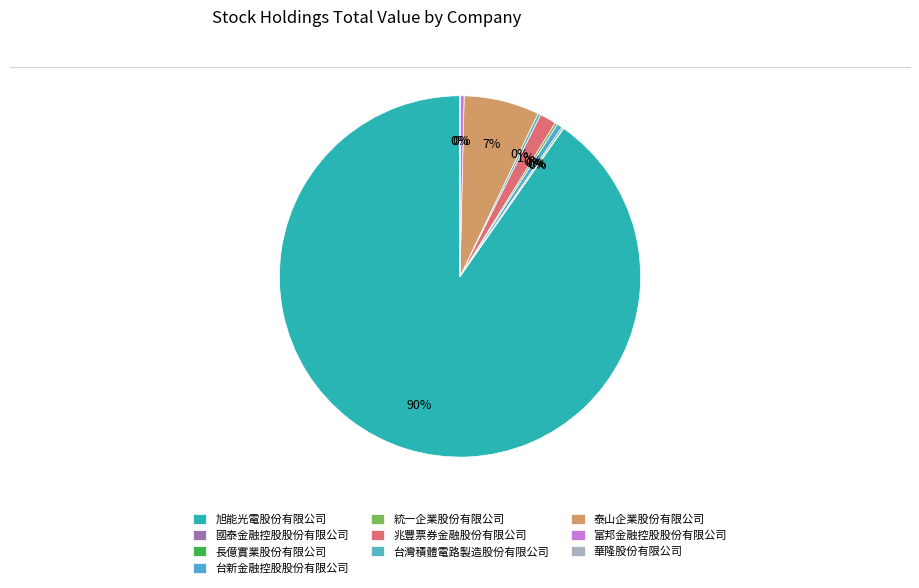

What percentage is the 泰山企業股份有限公司 slice, to the nearest percent?

7%